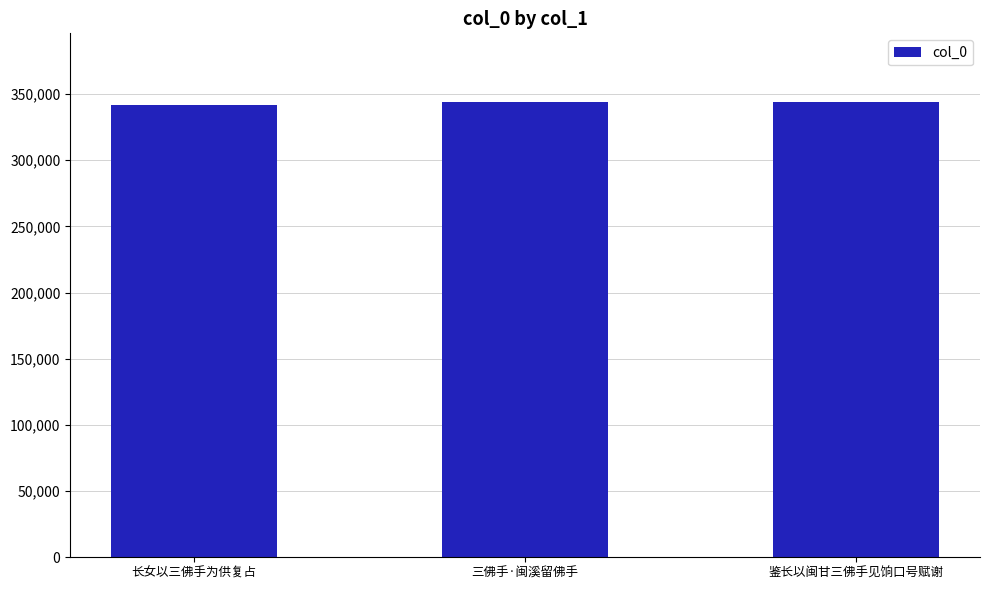

What is the label of the 3rd bar from the right?

长女以三佛手为供复占